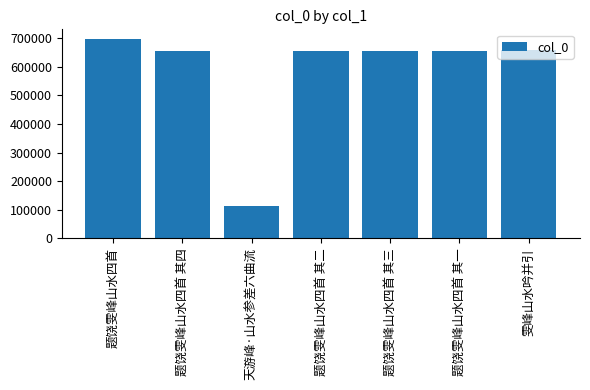

How many data points does each series have?

7